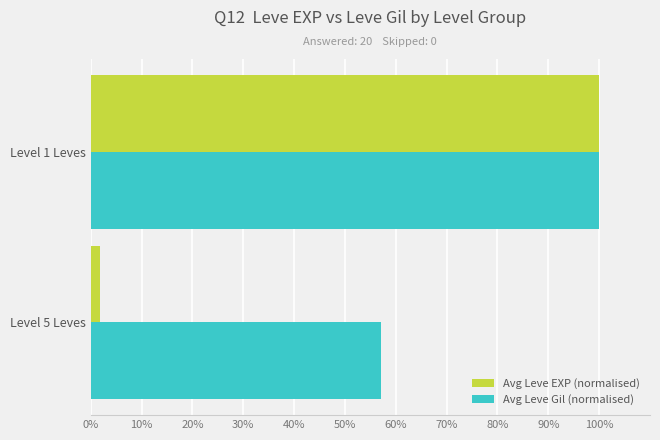

True or false: Avg Leve EXP (normalised) has a value of 1.7 at Level 5 Leves.

True